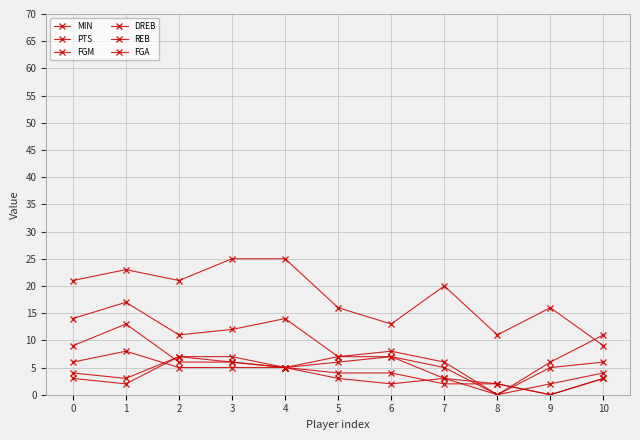

How many lines are shown in the chart?

6